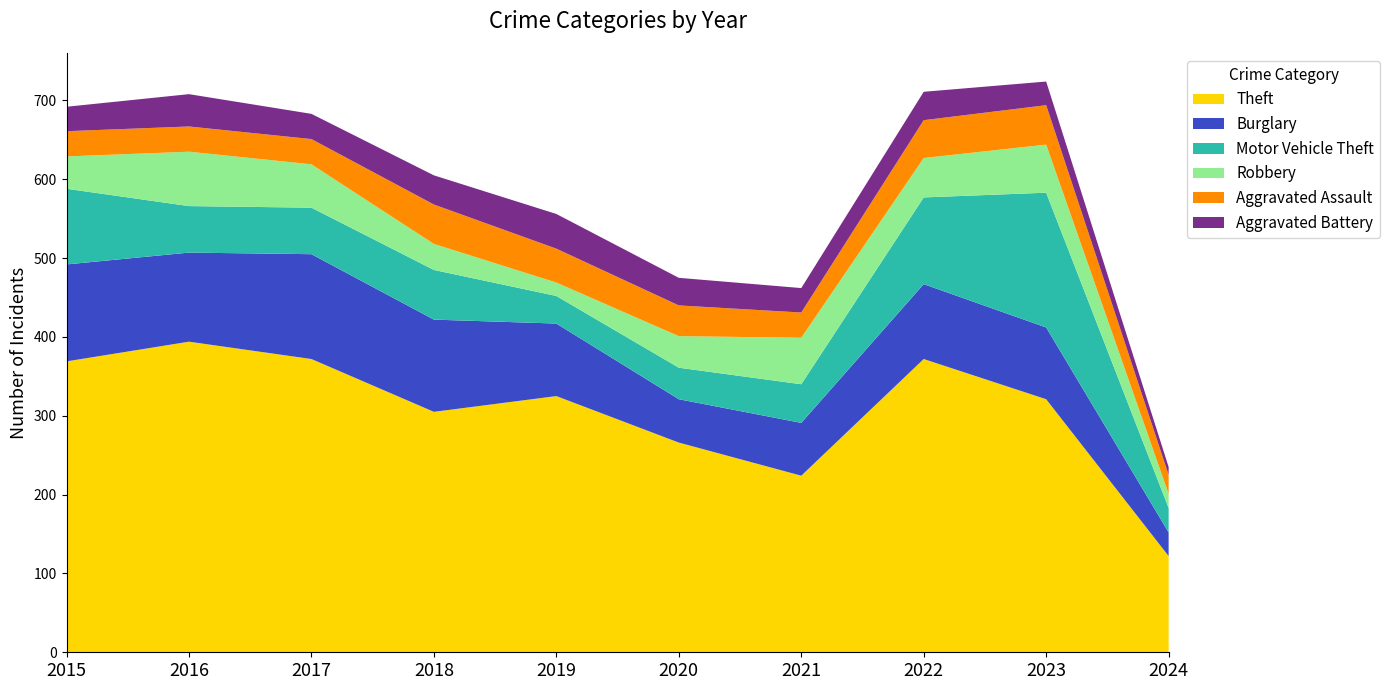

Reading left to right, transcribe all the data shown in this chart.

Theft: 2015=369	2016=394	2017=372	2018=305	2019=325	2020=266	2021=224	2022=372	2023=321	2024=122
Burglary: 2015=123	2016=113	2017=133	2018=117	2019=92	2020=55	2021=67	2022=95	2023=91	2024=30
Motor Vehicle Theft: 2015=96	2016=59	2017=59	2018=63	2019=35	2020=40	2021=49	2022=110	2023=171	2024=31
Robbery: 2015=41	2016=69	2017=55	2018=33	2019=17	2020=40	2021=59	2022=50	2023=61	2024=18
Aggravated Assault: 2015=32	2016=32	2017=32	2018=50	2019=43	2020=39	2021=32	2022=48	2023=50	2024=24
Aggravated Battery: 2015=31	2016=41	2017=32	2018=37	2019=44	2020=35	2021=31	2022=36	2023=30	2024=10